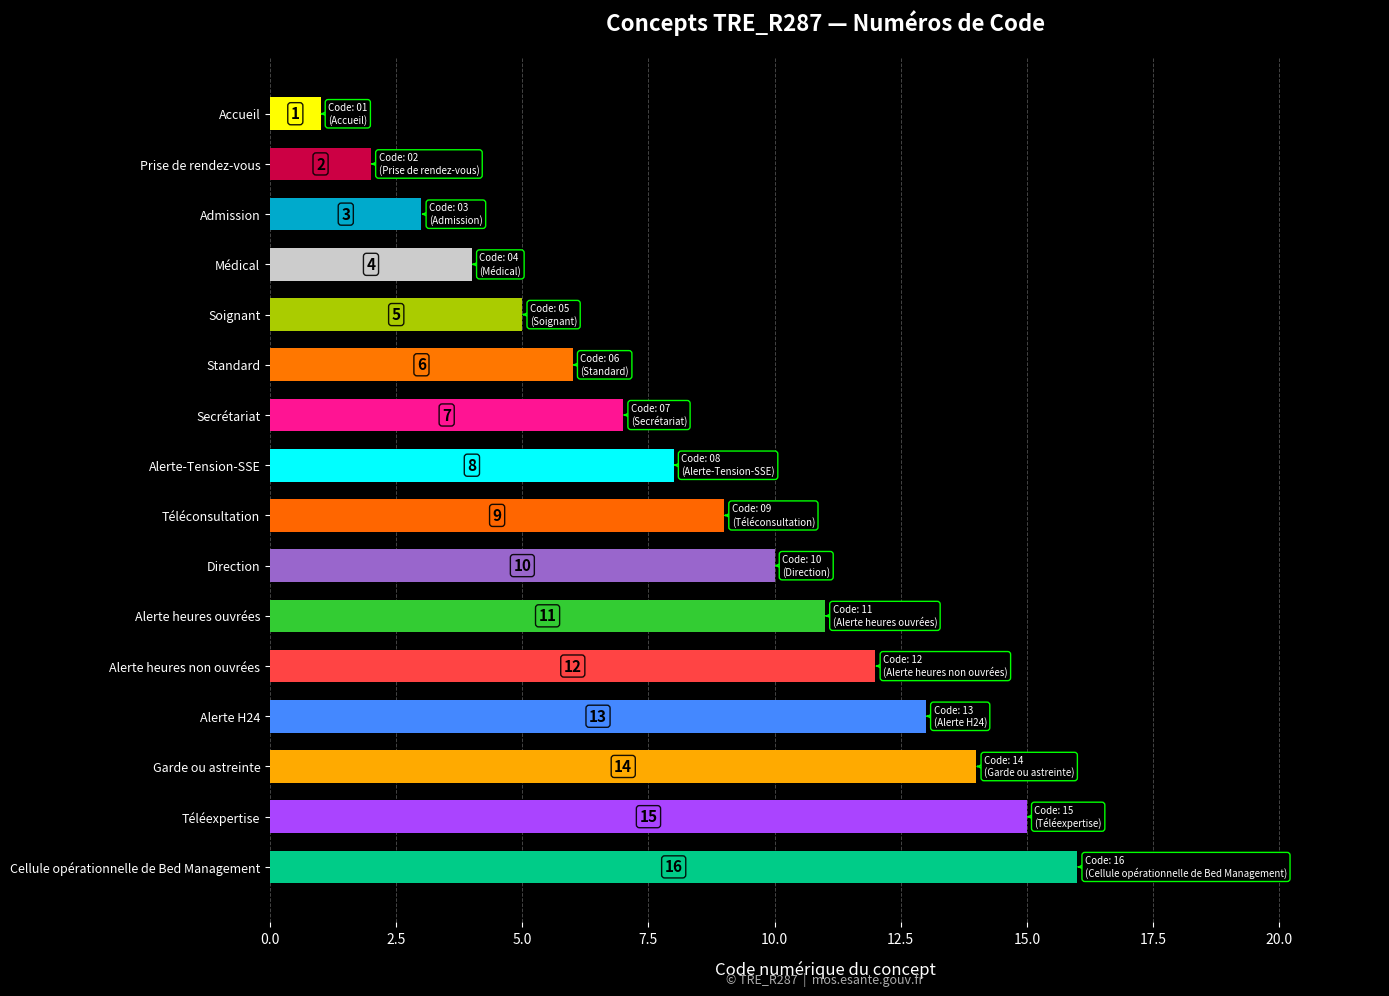

What is the change in value from Prise de rendez-vous to Cellule opérationnelle de Bed Management?

+14